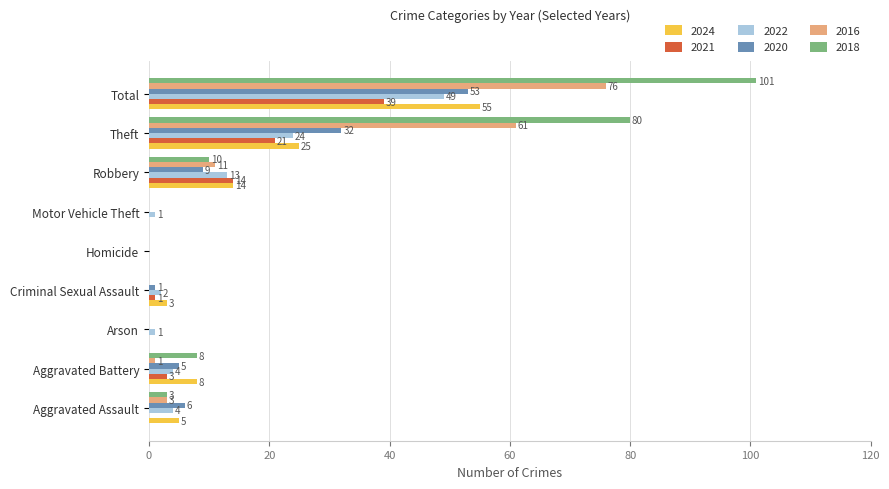

Which series has the largest range (max minus min)?

2018